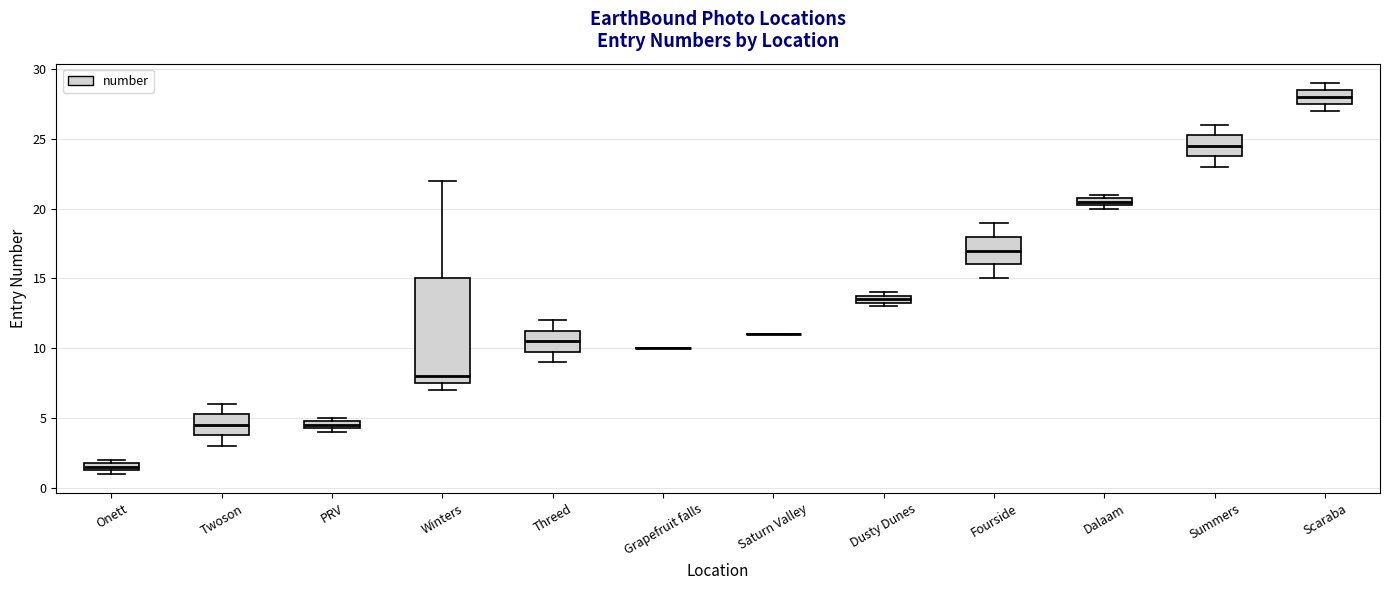

Comparing the boxes themselves (not the whiskers), which one is the tallest?

Winters